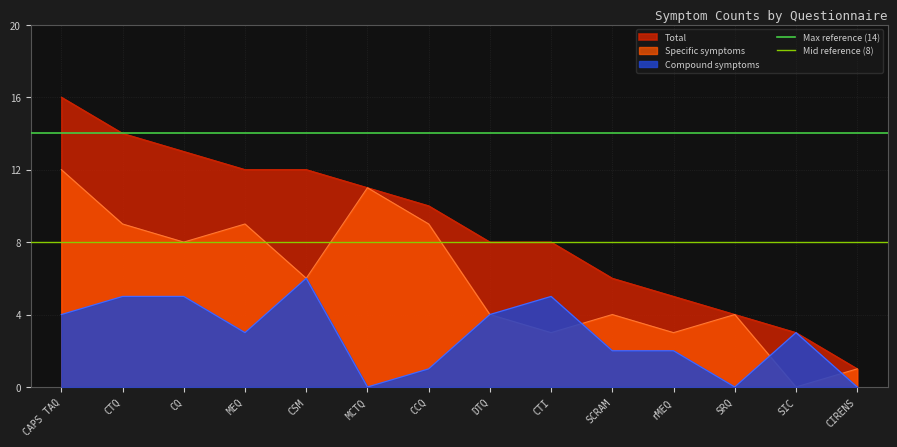

The value of Max reference (14) at CTQ is 14. True or false?

True